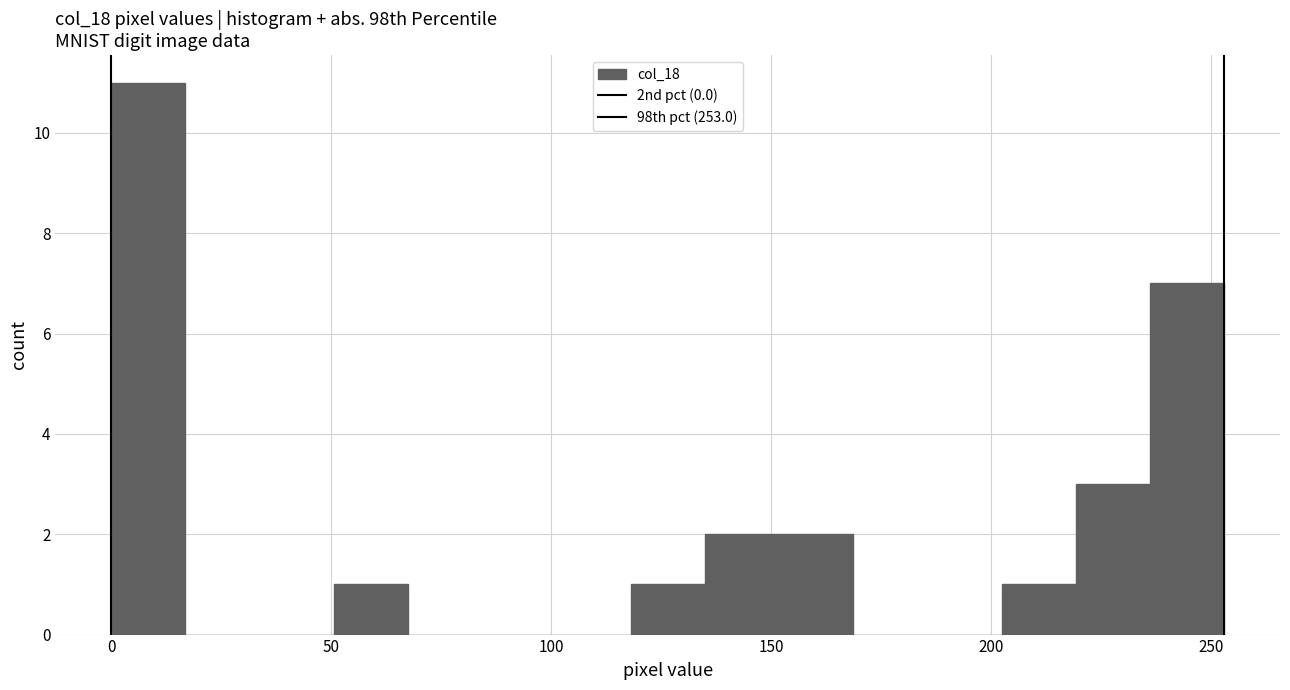

Around what value on the x-axis is the tallest bar? Give the approximate position of its centre, as read against the axis.

10